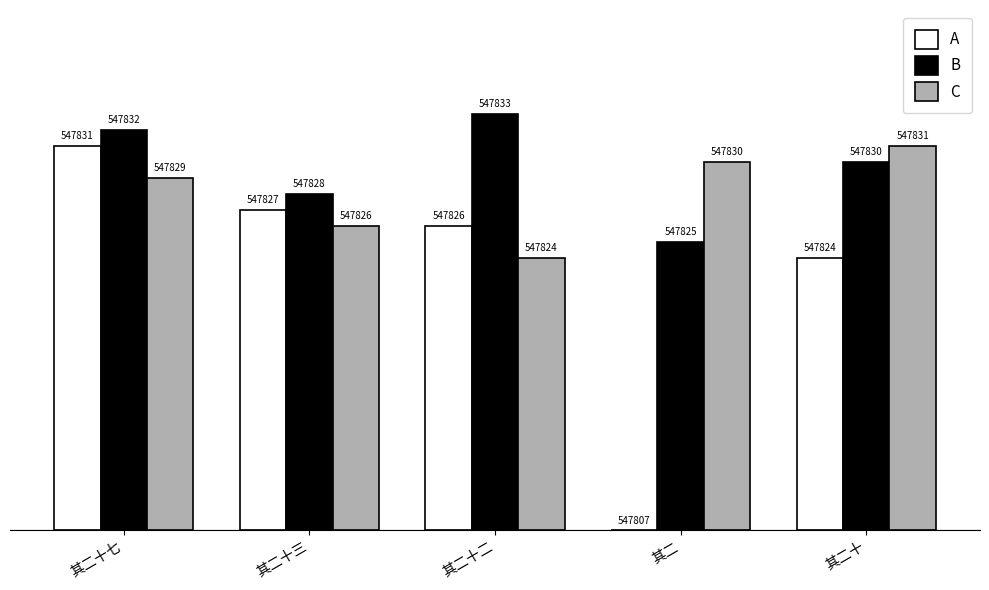

Read the B value at 其二十七.

25